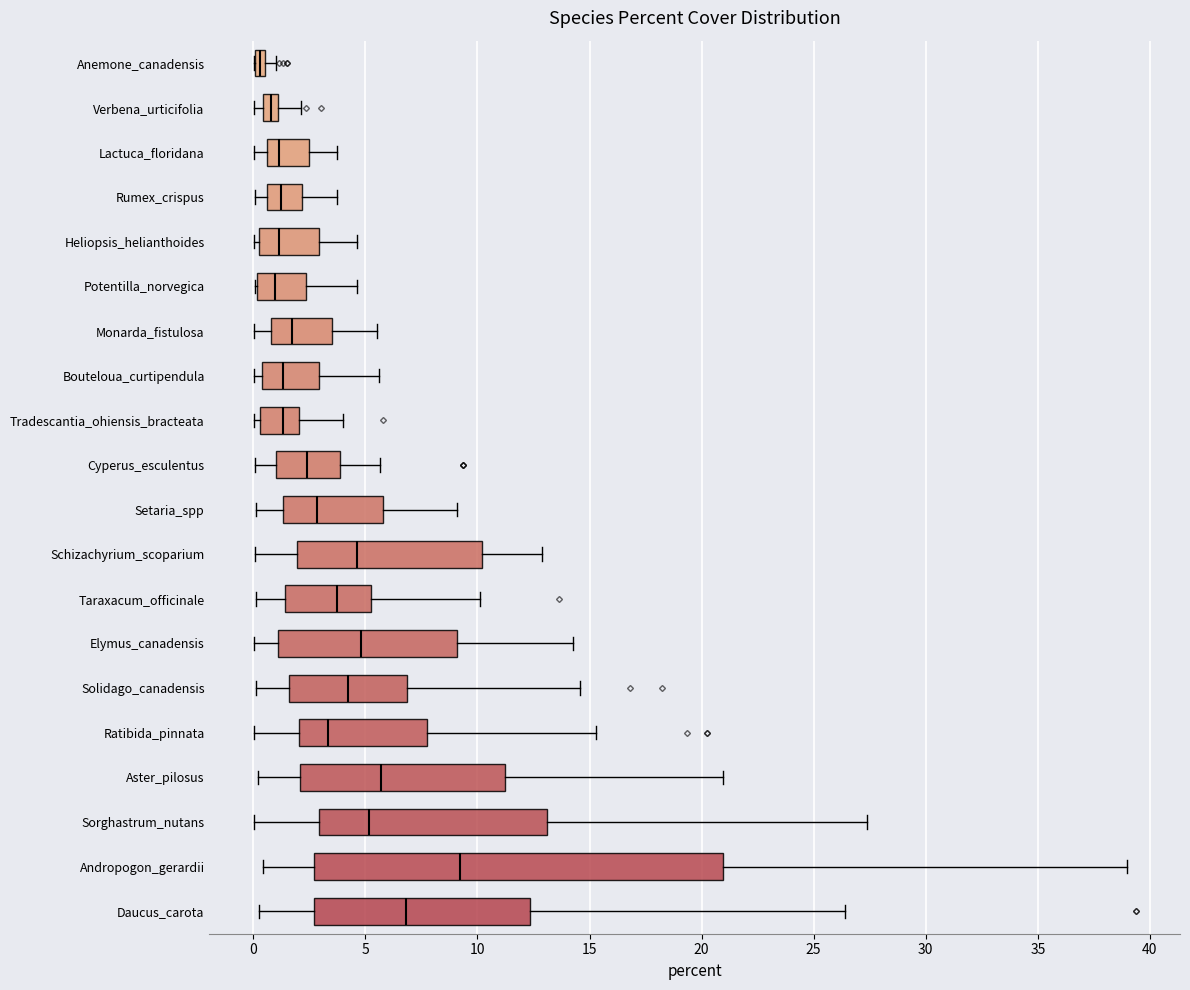

Which box's median line is the furthest to the right?

Andropogon_gerardii